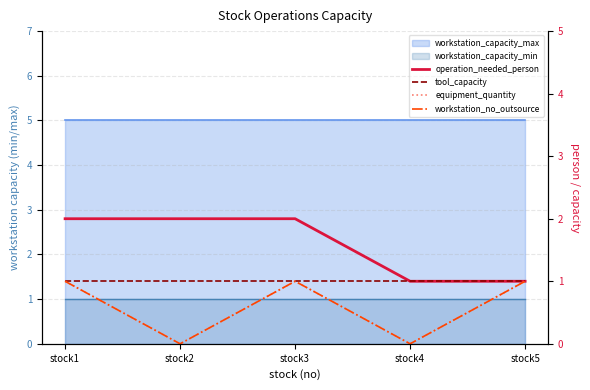

Reading left to right, extract all data points from this chart.

operation_needed_person: 2	2	2	1	1
tool_capacity: 1	1	1	1	1
equipment_quantity: 1	0	1	0	1
workstation_no_outsource: 1	0	1	0	1